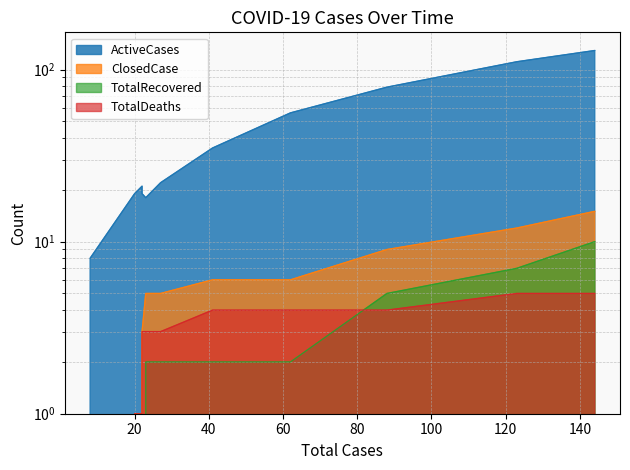

How many series are shown in this chart?

4